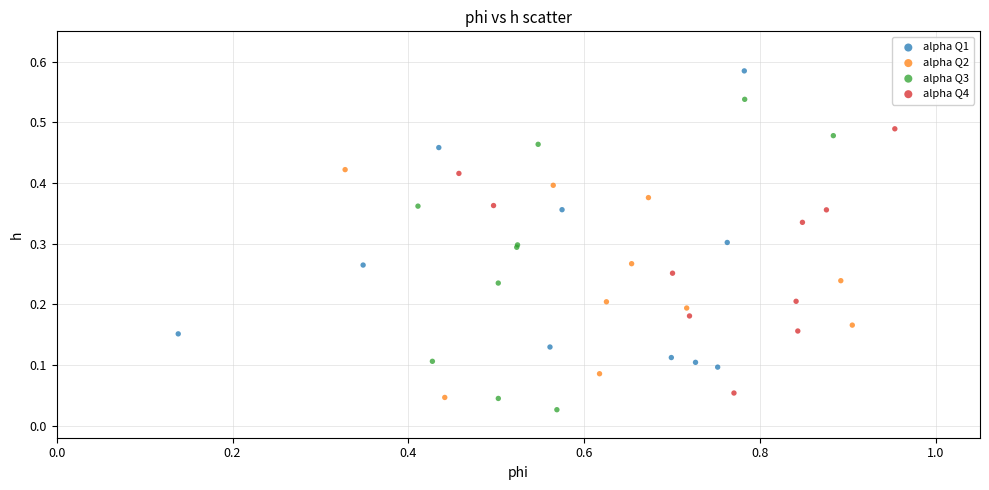

Which series reaches the maximum Y coordinate?

alpha Q1